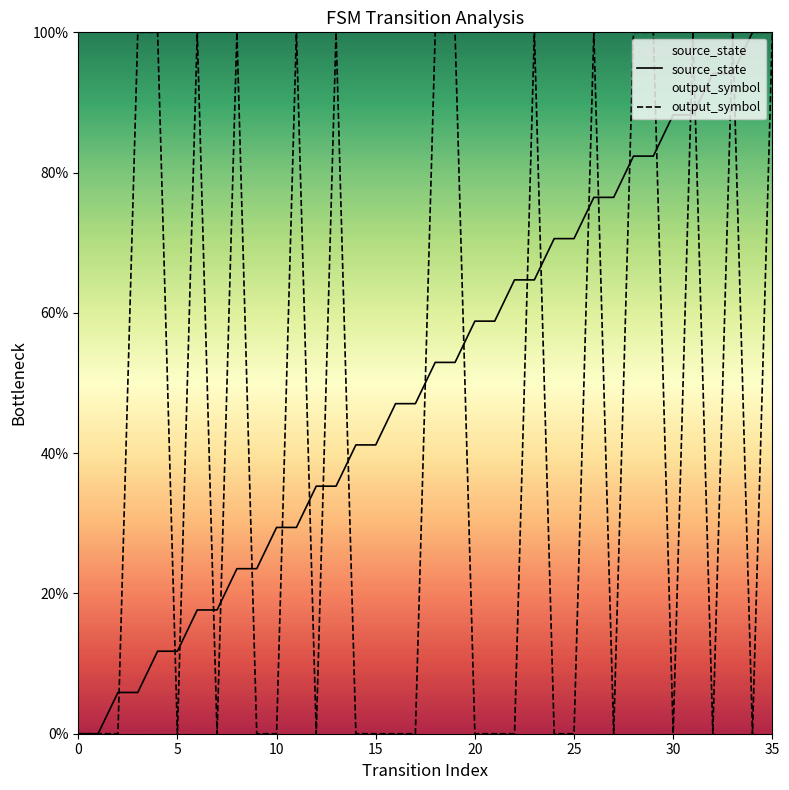

What is the difference between the output_symbol values at 22 and 8?

100.0